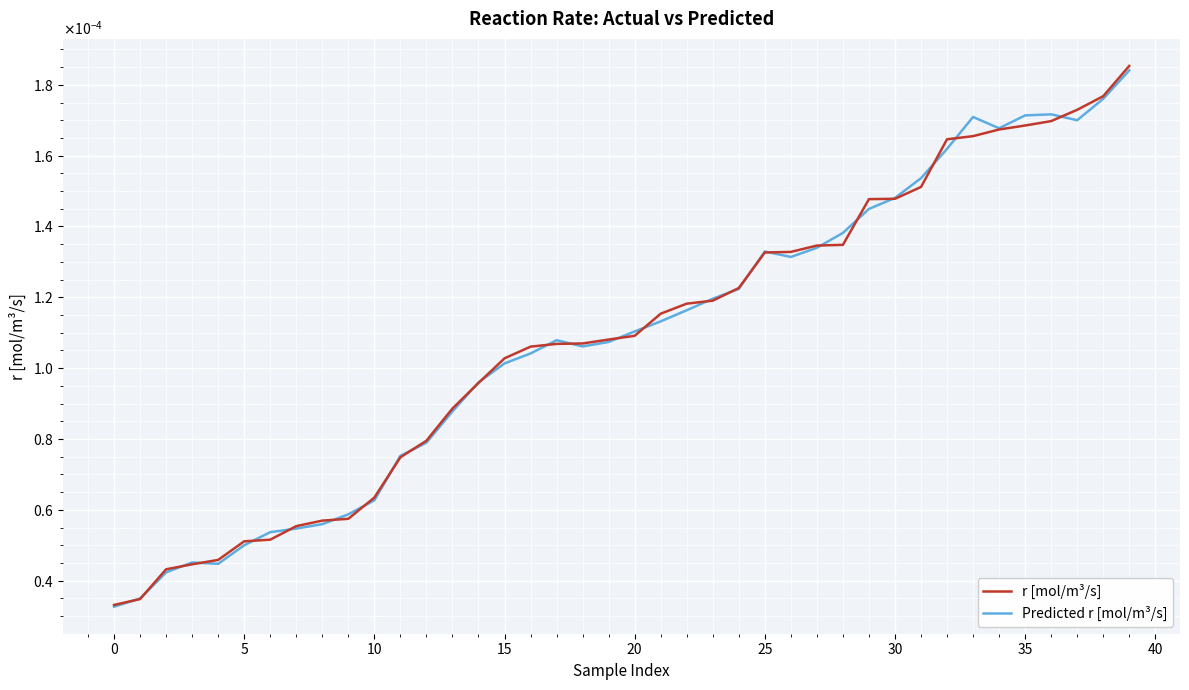

Count the r [mol/m³/s] values in the range 0 to 1.

40